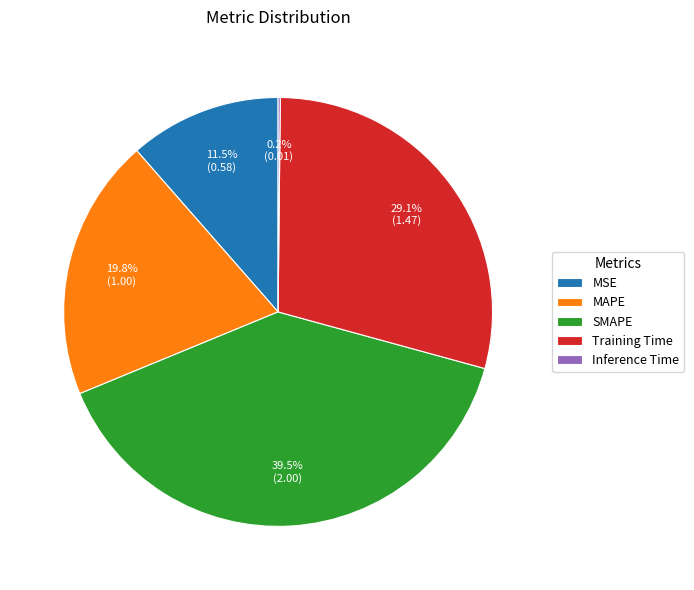

Is Training Time the majority of the pie?

No